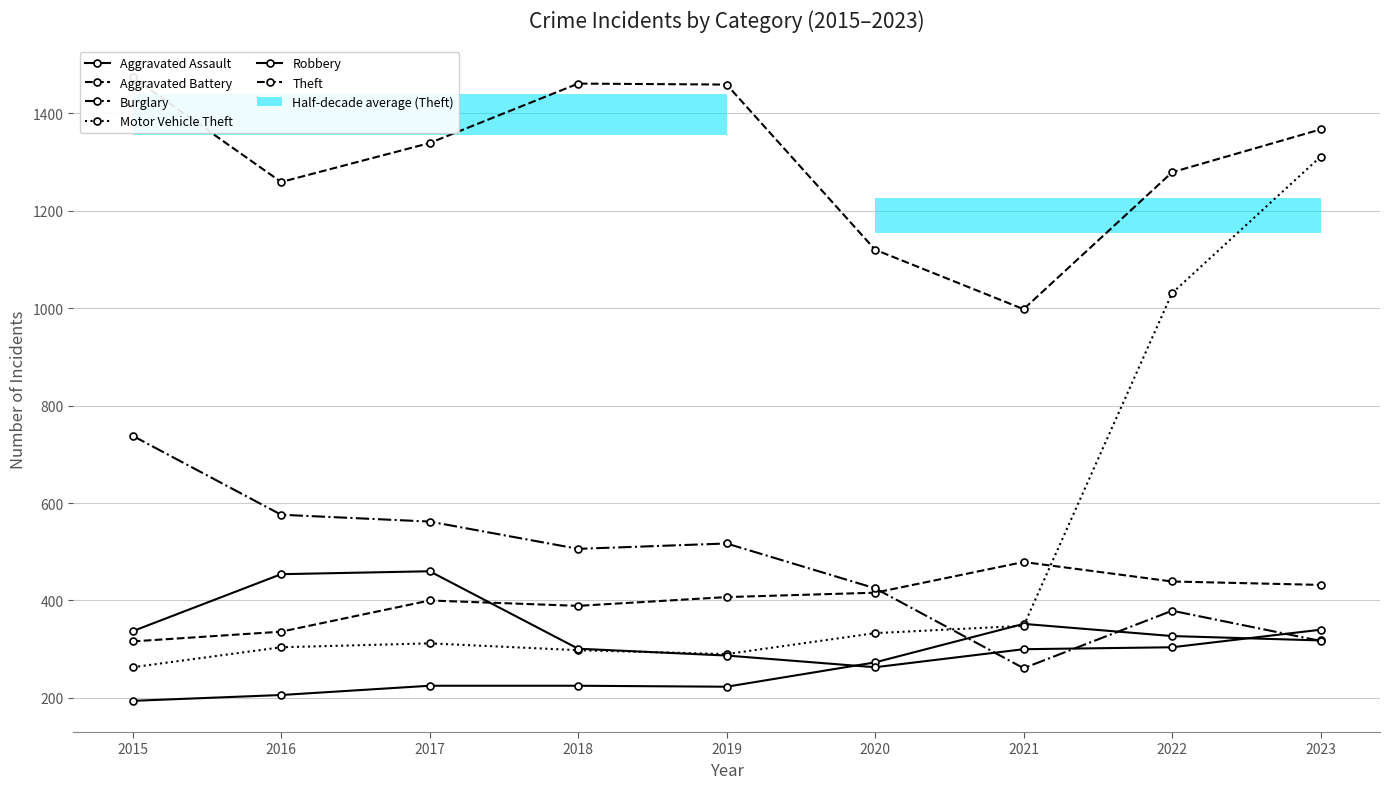

What is the difference between the highest and lowest values at 2016?

1053